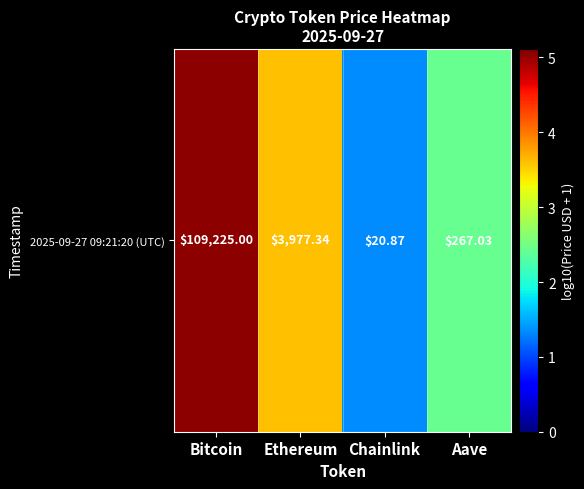

At which label does the data first exceed 3?

Bitcoin